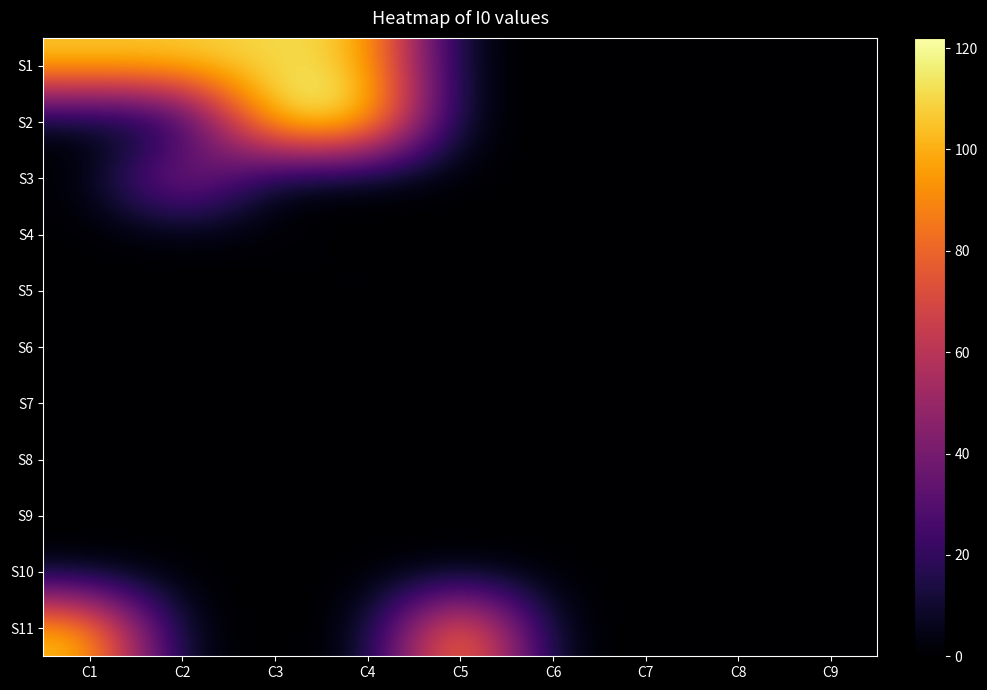

Reading left to right, transcribe all the data shown in this chart.

S1: C1=108	C2=108	C3=111	C4=108	C5=0	C6=0	C7=0	C8=0	C9=0
S2: C1=0	C2=0	C3=121	C4=122	C5=0	C6=0	C7=0	C8=0	C9=0
S3: C1=0	C2=60	C3=0	C4=0	C5=0	C6=0	C7=0	C8=0	C9=0
S4: C1=0	C2=0	C3=1	C4=0	C5=0	C6=0	C7=0	C8=0	C9=0
S5: C1=0	C2=0	C3=0	C4=1	C5=0	C6=0	C7=0	C8=0	C9=0
S6: C1=0	C2=0	C3=0	C4=0	C5=0	C6=0	C7=0	C8=0	C9=0
S7: C1=0	C2=0	C3=0	C4=0	C5=0	C6=0	C7=0	C8=0	C9=0
S8: C1=0	C2=0	C3=0	C4=0	C5=0	C6=0	C7=0	C8=0	C9=0
S9: C1=0	C2=0	C3=0	C4=0	C5=0	C6=0	C7=0	C8=0	C9=0
S10: C1=0	C2=0	C3=0	C4=0	C5=0	C6=0	C7=0	C8=0	C9=0
S11: C1=108	C2=0	C3=0	C4=0	C5=108	C6=0	C7=0	C8=0	C9=0